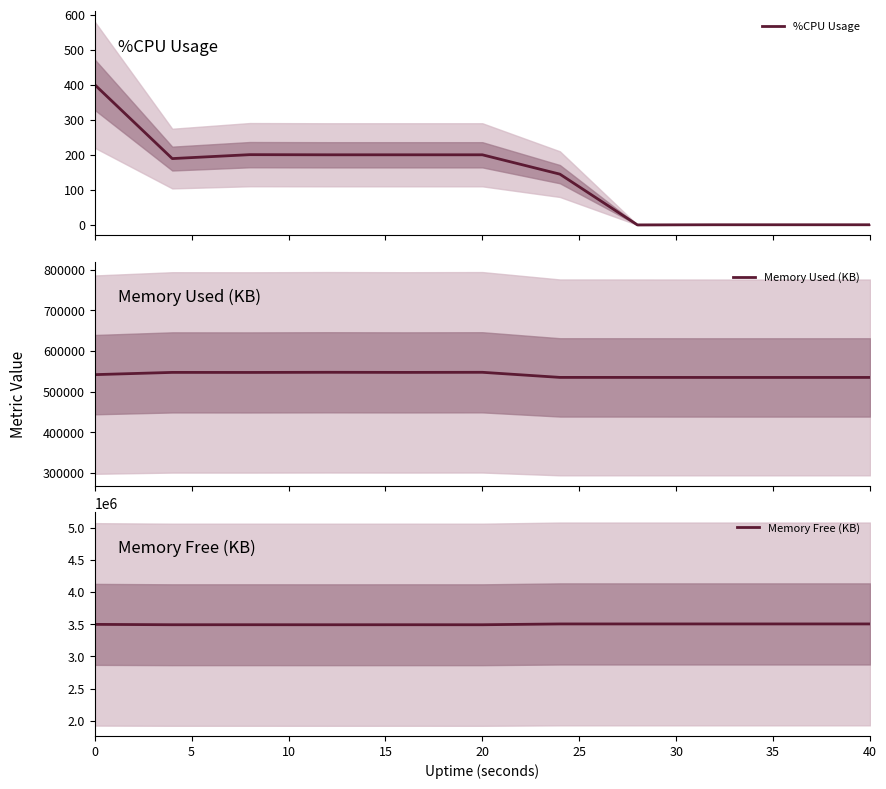

What is the maximum value for %CPU Usage?

400.0